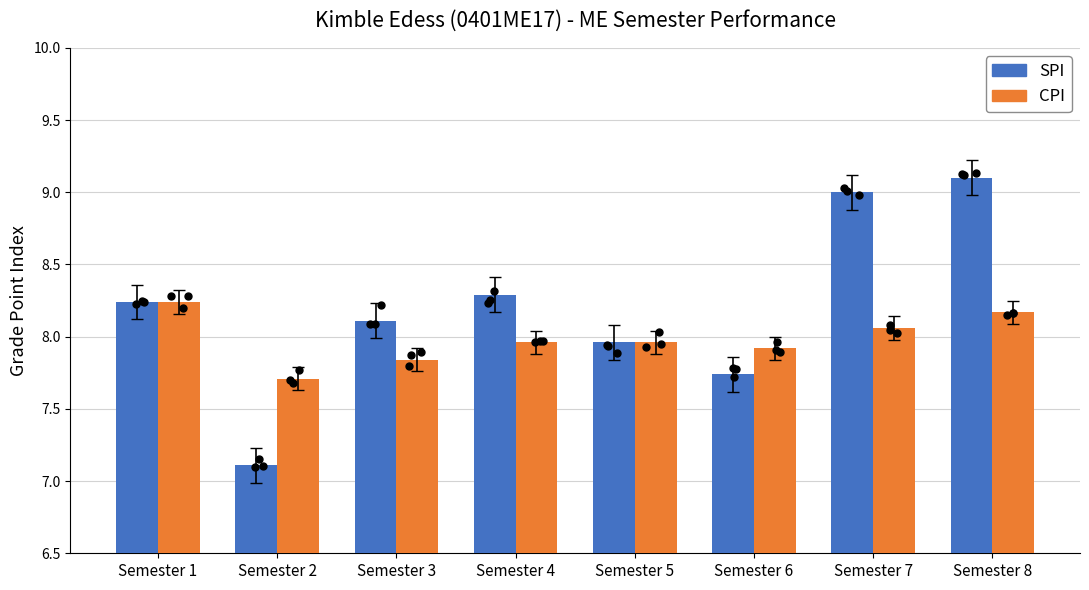

At which category is the sum across all series the highest?

Semester 8